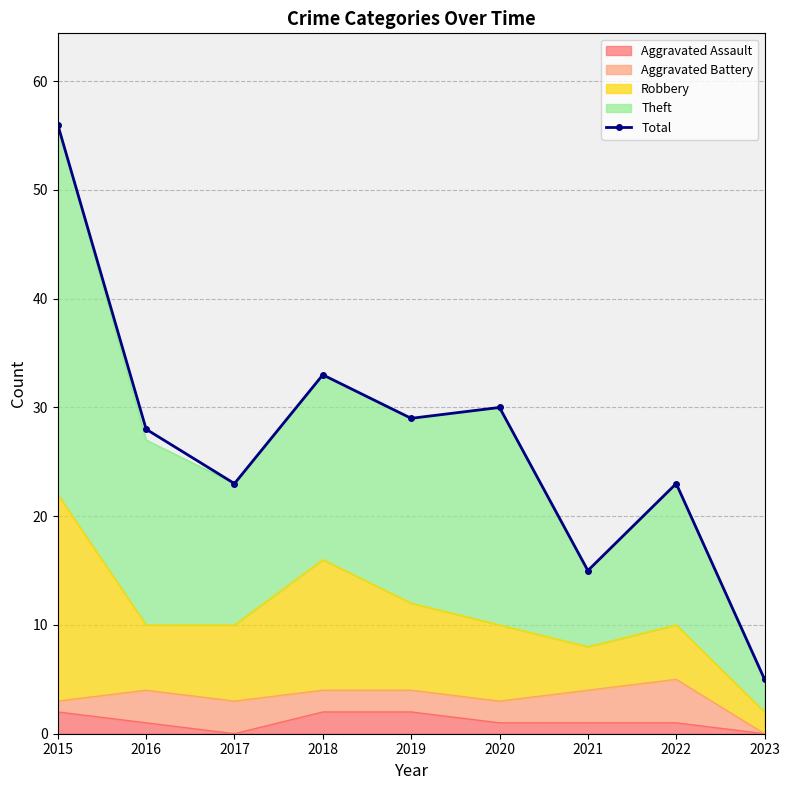

What is the difference between the second highest and second lowest values?

18